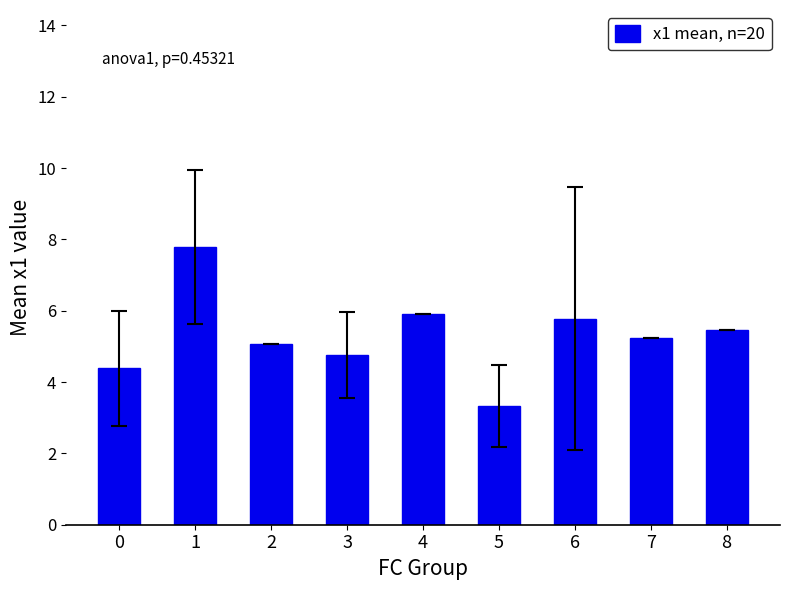

Count the number of categories in the chart.

9